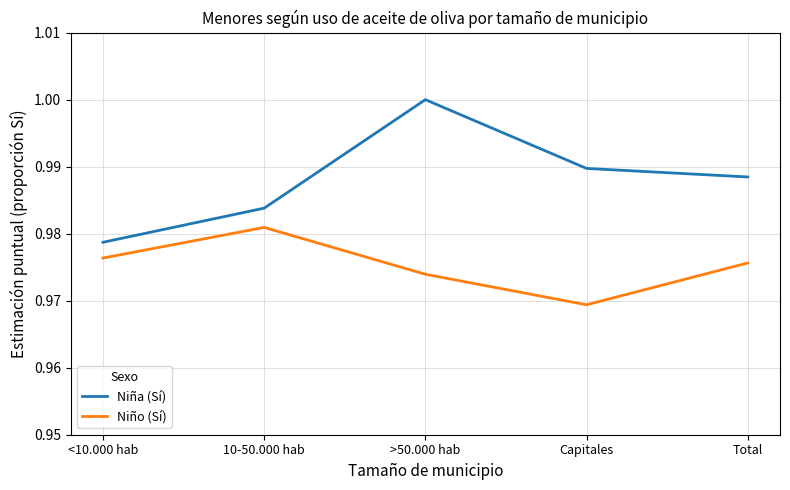

Which series has the largest range (max minus min)?

Niña (Sí)